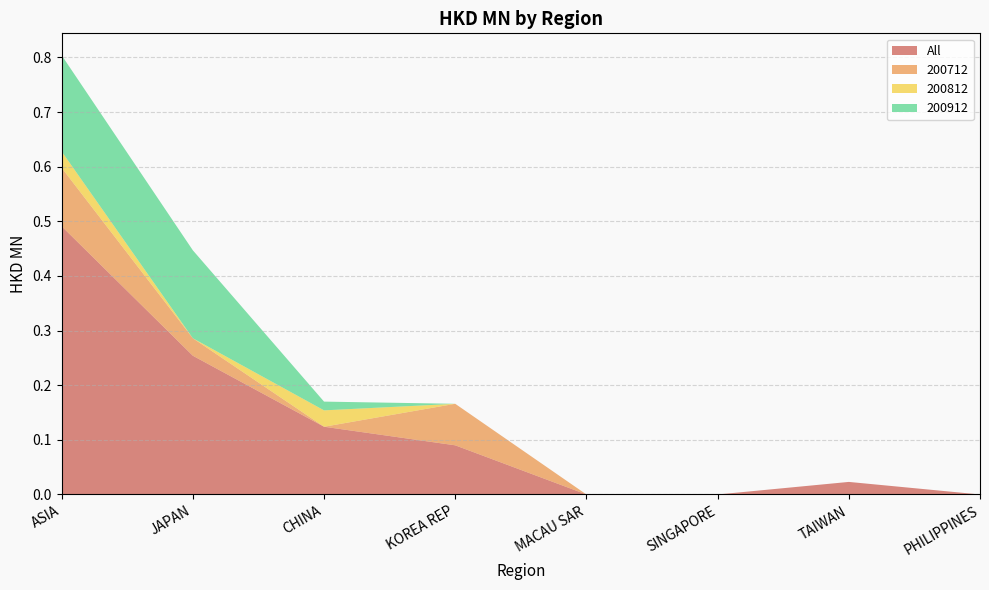

Reading right to left, extract all data points from this chart.

All: 0.0	0.0	0.0	0.0	0.1	0.1	0.3	0.5
200712: 0.0	0.0	0.0	0.0	0.1	0.0	0.0	0.1
200812: 0.0	0.0	0.0	0.0	0.0	0.0	0.0	0.0
200912: 0.0	0.0	0.0	0.0	0.0	0.0	0.2	0.2